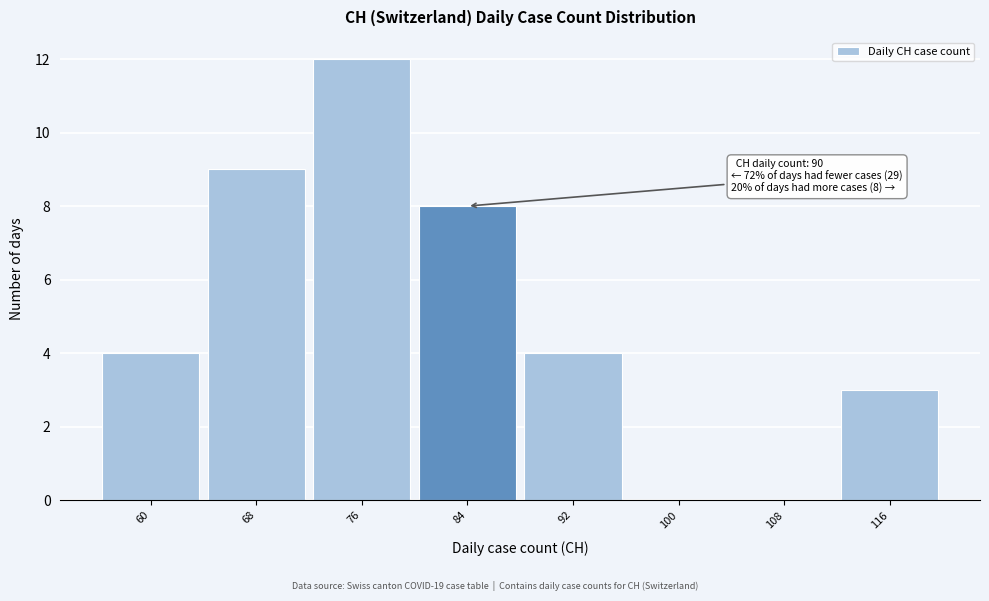

Reading right to left, transcribe all the data shown in this chart.

116=3	108=0	100=0	92=4	84=8	76=12	68=9	60=4